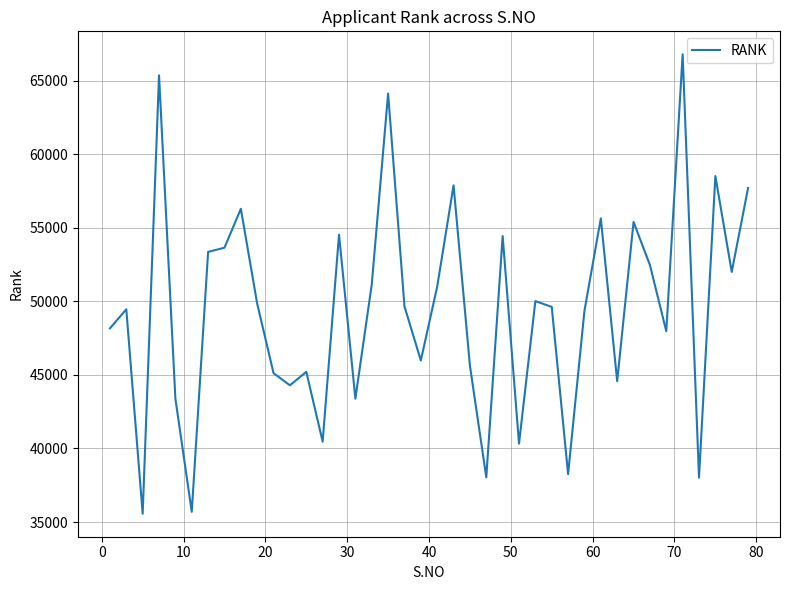

What is the smallest value displayed?

35564